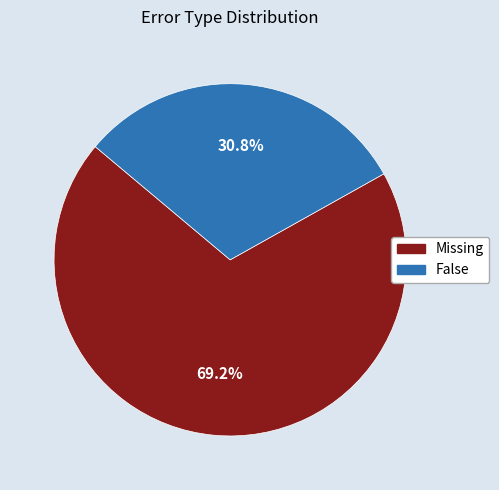

To the nearest percent, what is the combined percentage of Missing and False?

100%